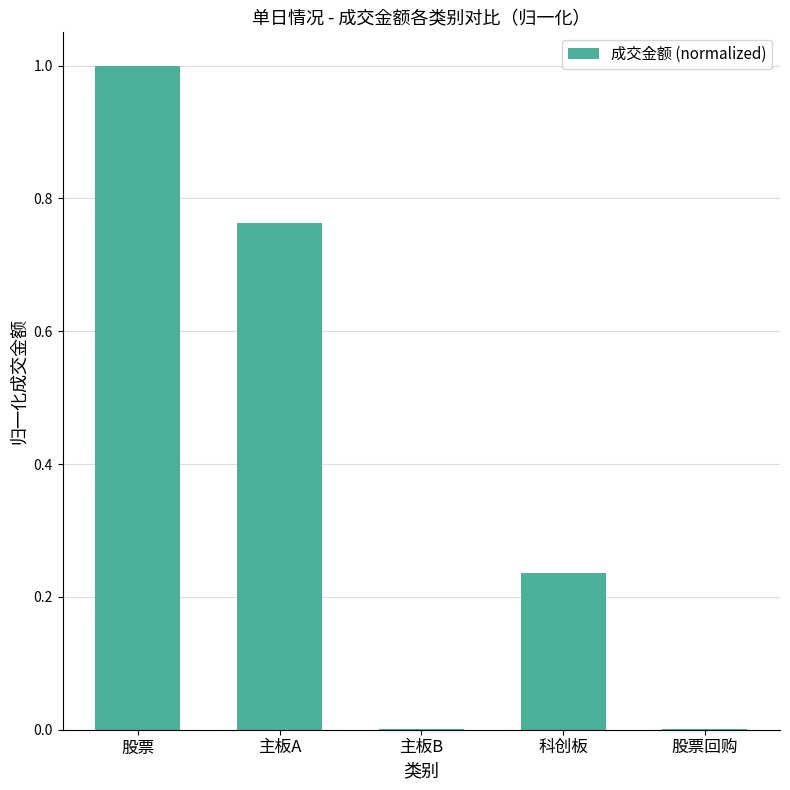

The chart shows a value of 0.5 at 主板A. True or false?

False